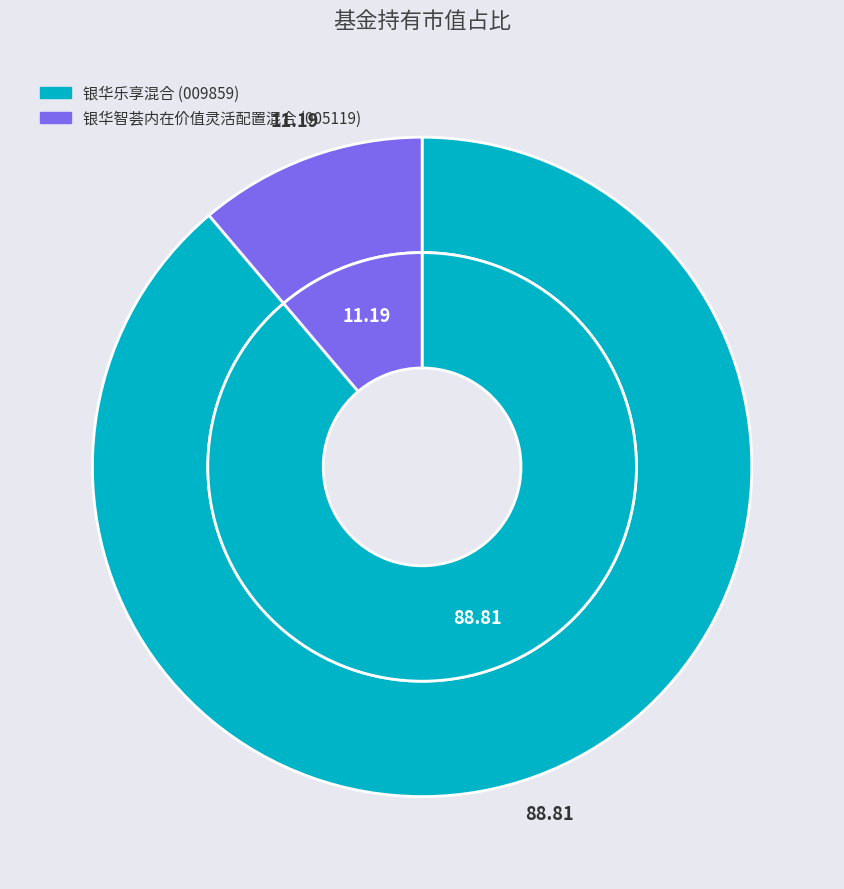

Is there a majority slice in this chart?

Yes